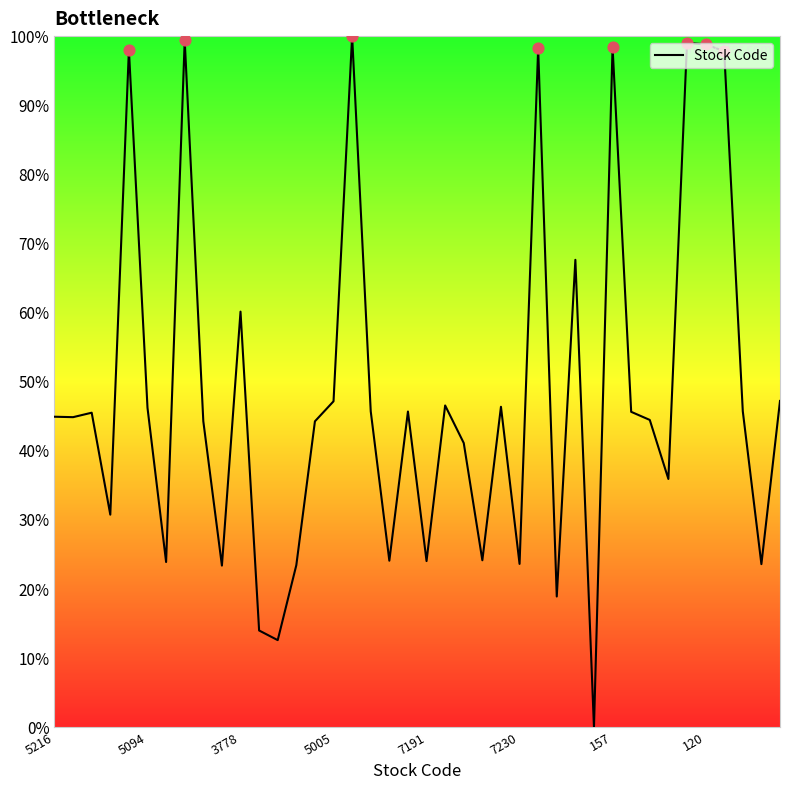

What is the difference between the maximum and minimum values?

100.0